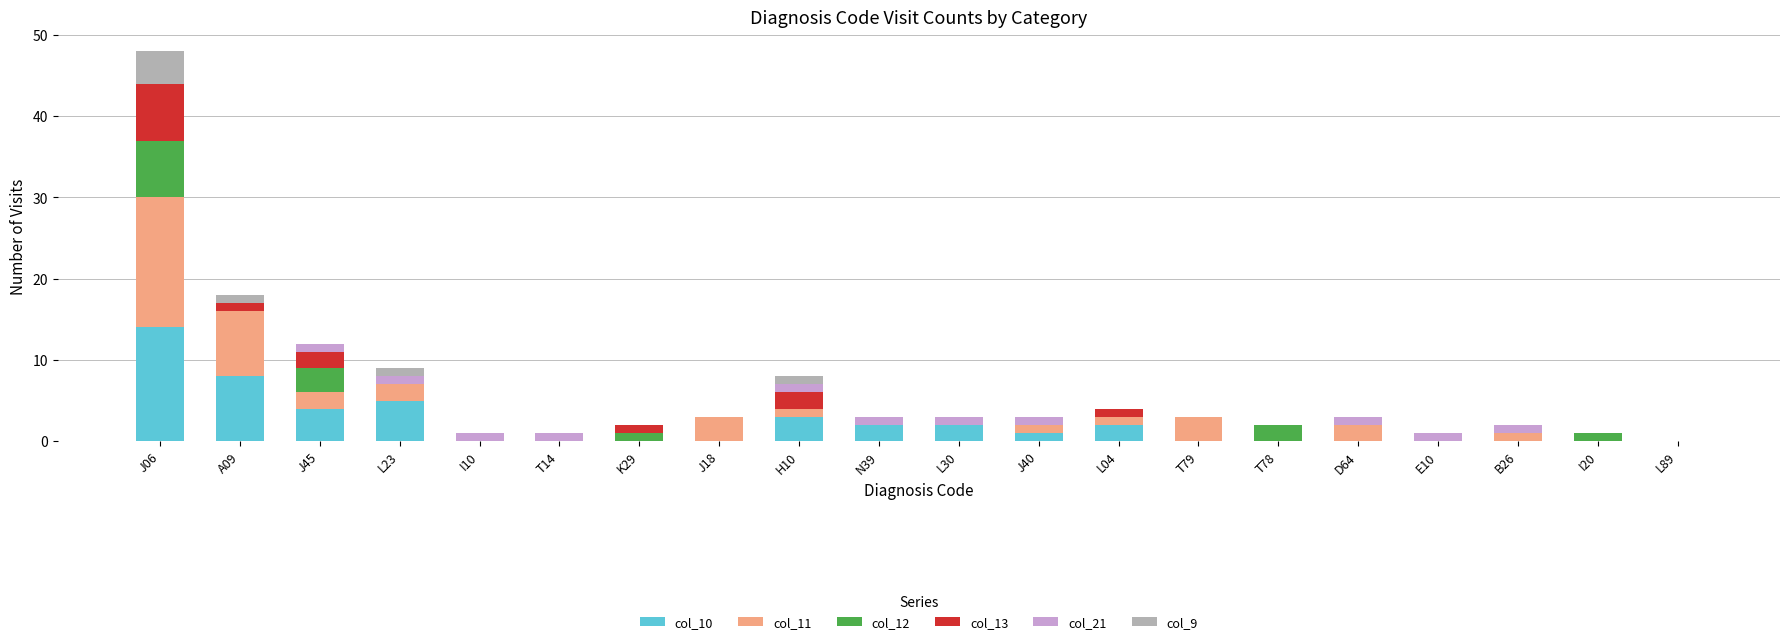

What is the total value across all series at J06?

48